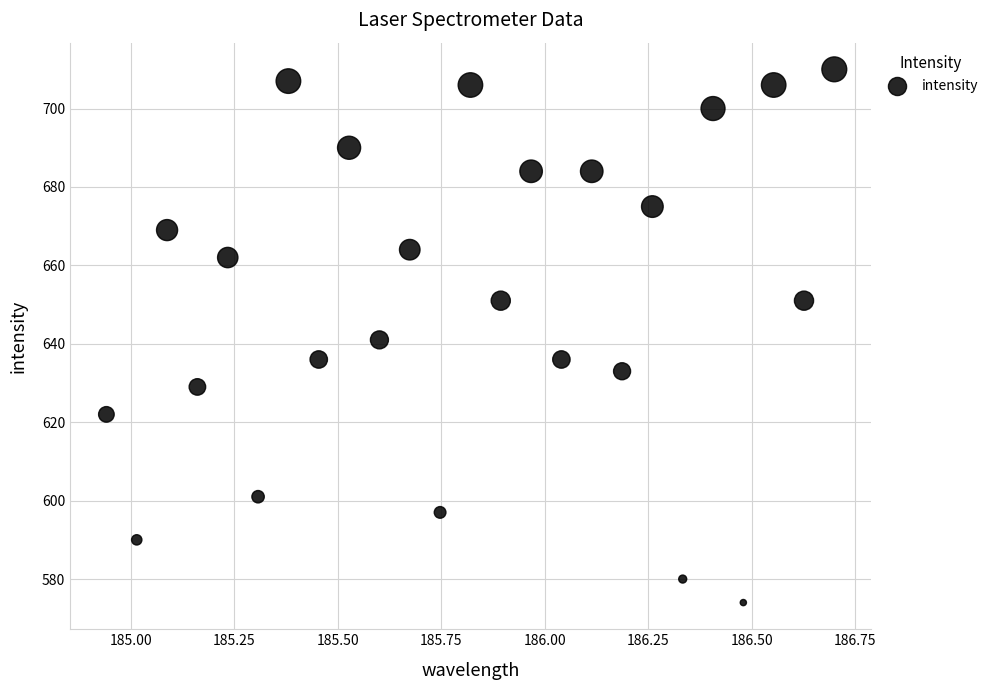

What is the range of Y values (max minus min)?

136